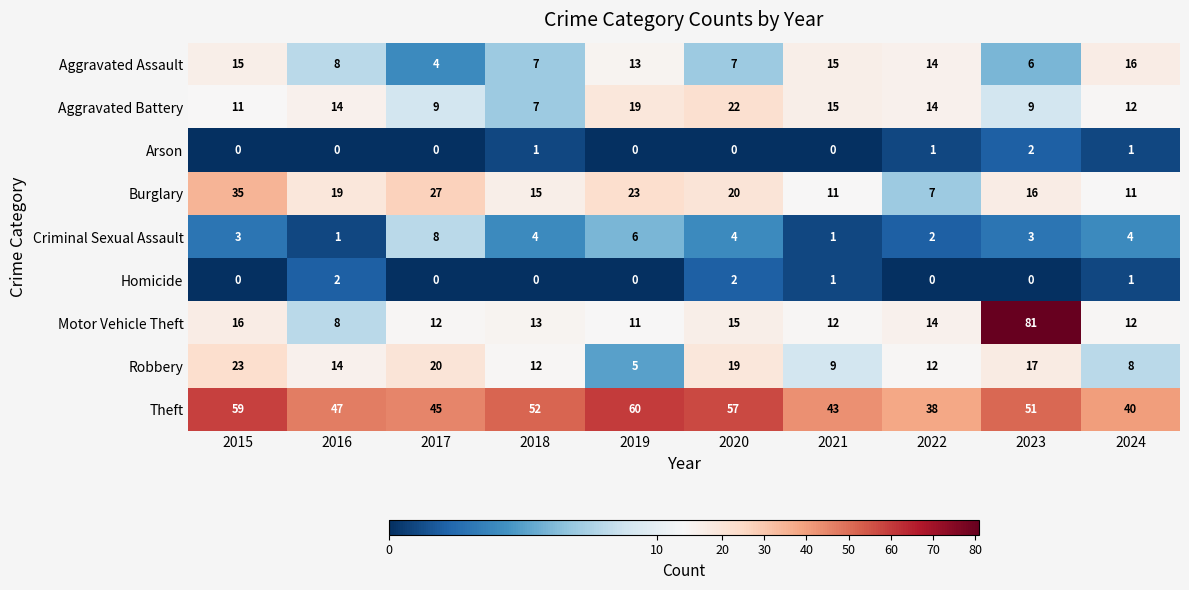

Where does the Burglary series first go above 19?

2015